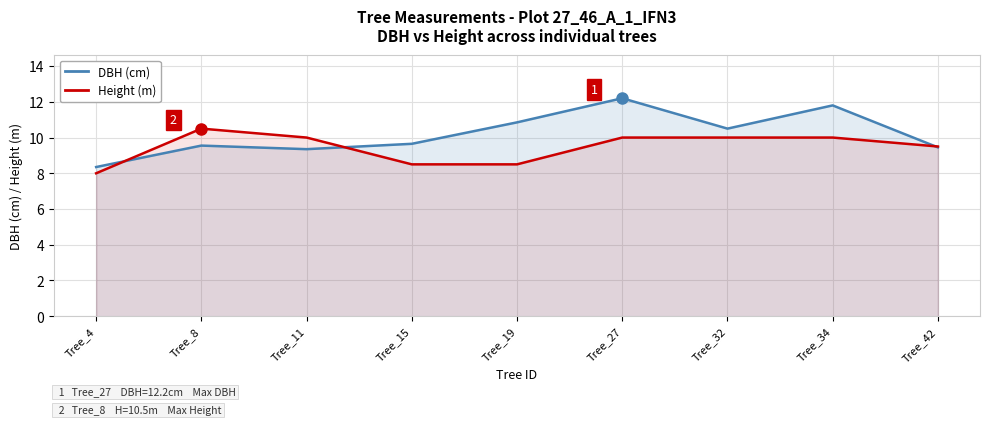

At how many categories does at least one series exceed 9?

8